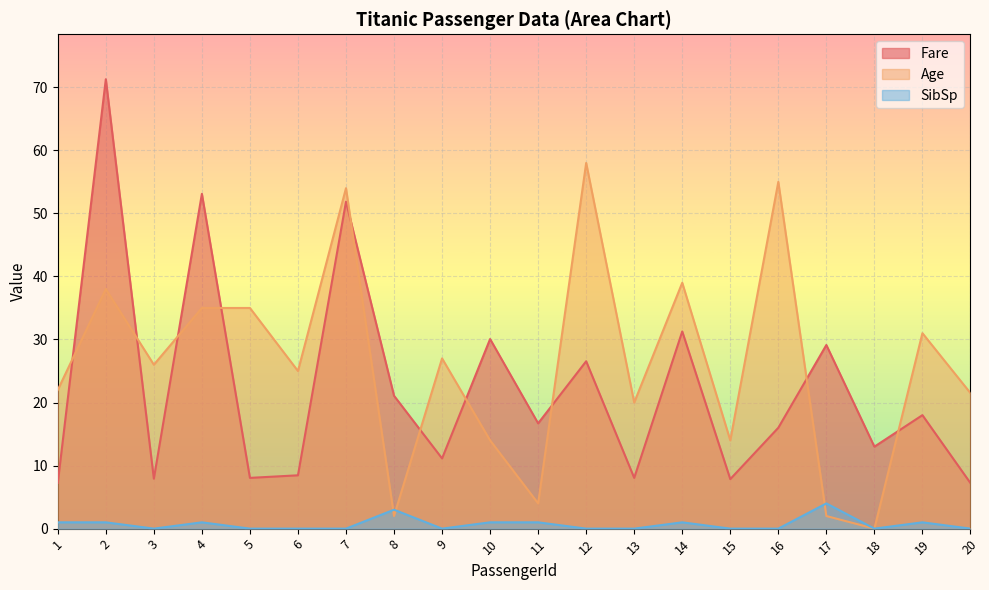

Reading right to left, list all the values displayed in this chart.

Fare: 20=7.2	19=18.0	18=13.0	17=29.1	16=16.0	15=7.9	14=31.3	13=8.1	12=26.6	11=16.7	10=30.1	9=11.1	8=21.1	7=51.9	6=8.5	5=8.1	4=53.1	3=7.9	2=71.3	1=7.2
Age: 20=21.5	19=31.0	18=0.0	17=2.0	16=55.0	15=14.0	14=39.0	13=20.0	12=58.0	11=4.0	10=14.0	9=27.0	8=2.0	7=54.0	6=25.0	5=35.0	4=35.0	3=26.0	2=38.0	1=22.0
SibSp: 20=0.0	19=1.0	18=0.0	17=4.0	16=0.0	15=0.0	14=1.0	13=0.0	12=0.0	11=1.0	10=1.0	9=0.0	8=3.0	7=0.0	6=0.0	5=0.0	4=1.0	3=0.0	2=1.0	1=1.0